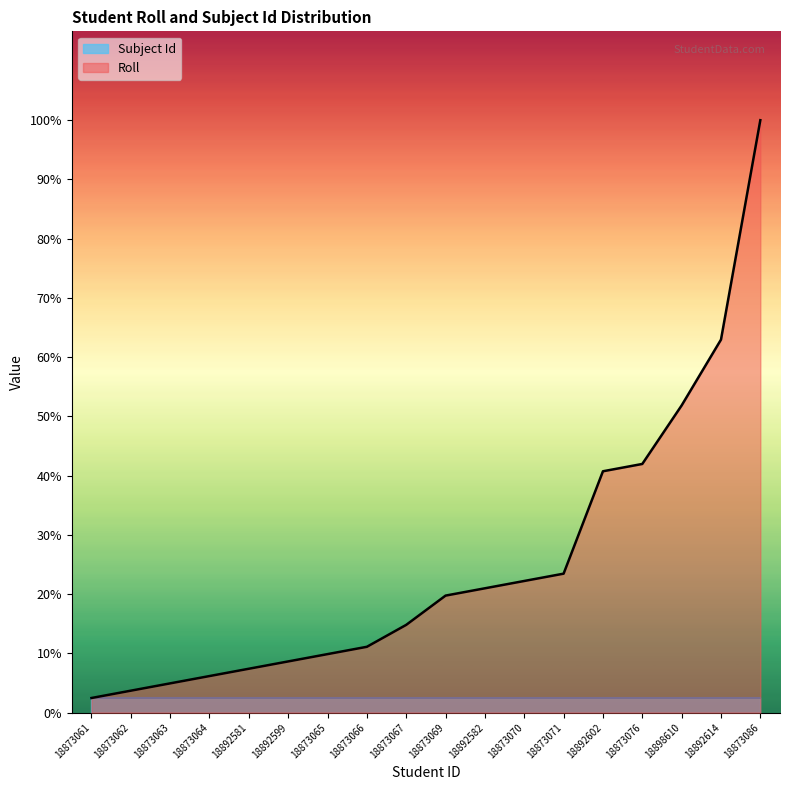

Which label corresponds to the smallest value in the chart?

18873061